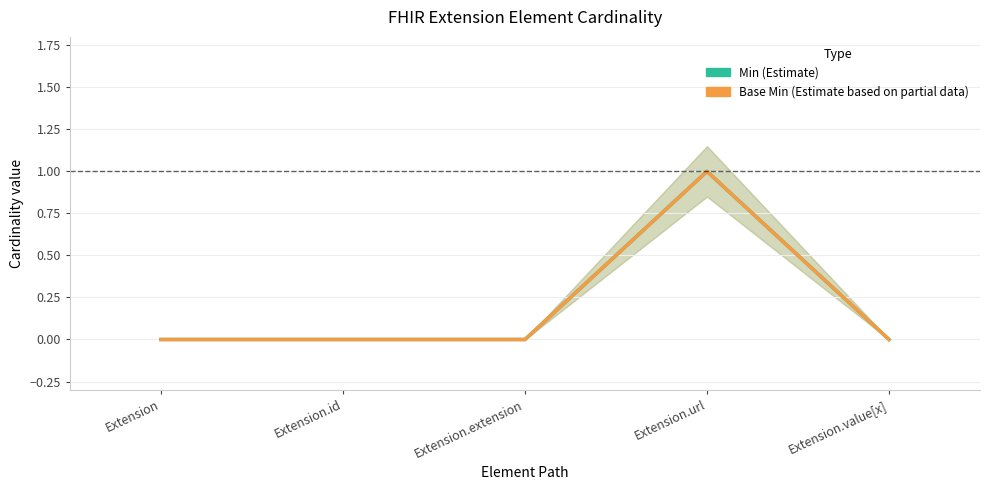

What are all the series names shown in the legend?

Min (Estimate), Base Min (Estimate based on partial data)